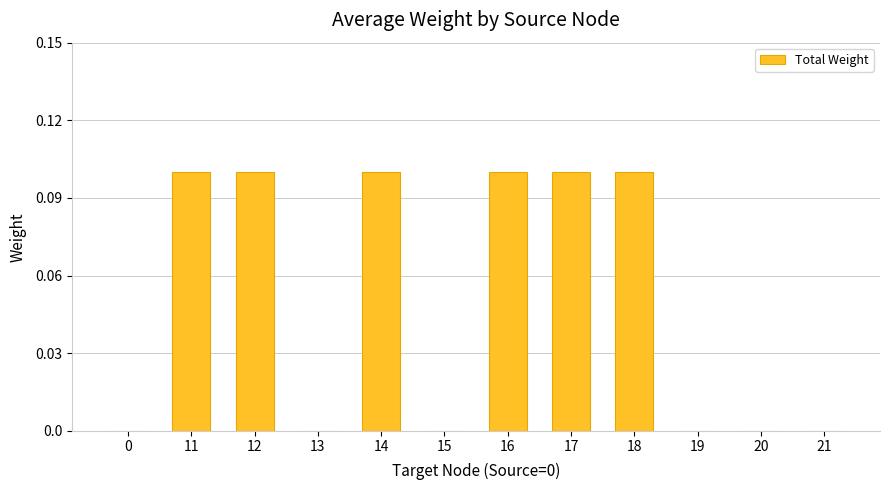

What is the sum of all values?

0.6